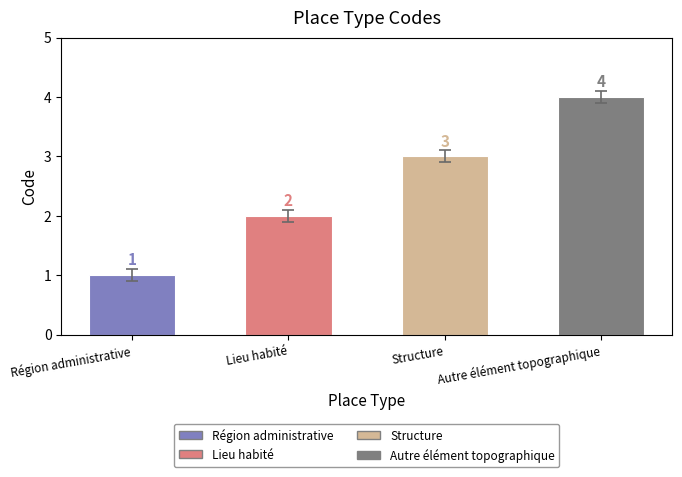

How many values are between 2 and 4?

3